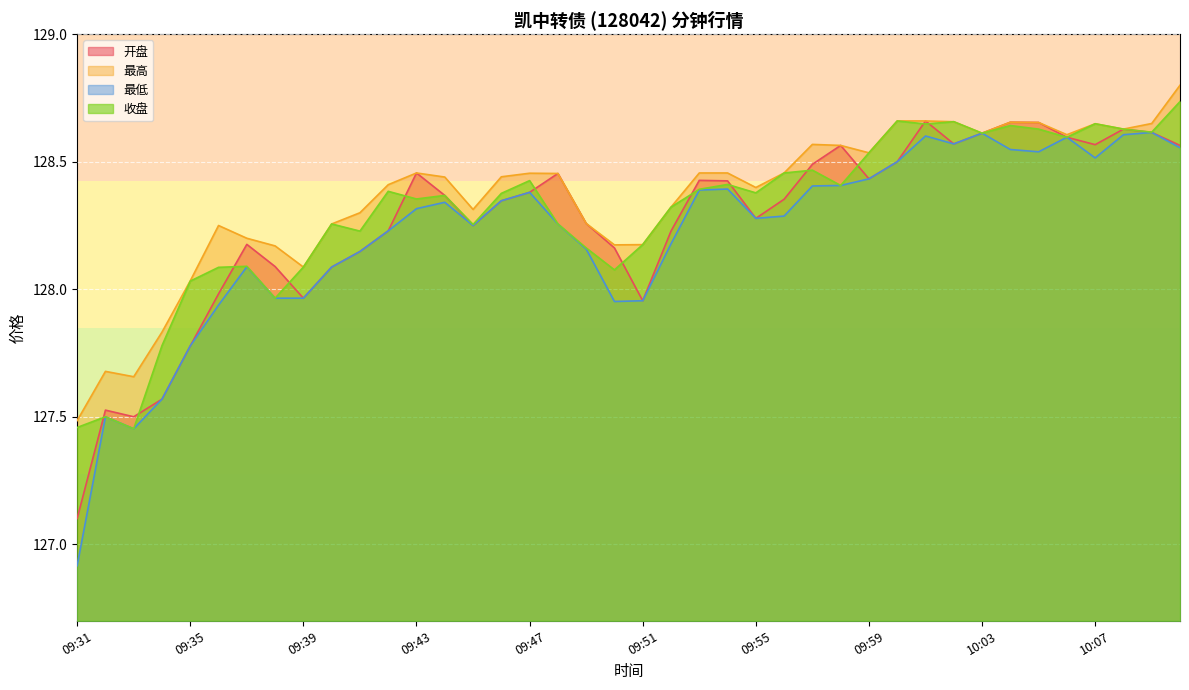

Rank the series at 10:10 from lowest to highest value.

最低, 开盘, 收盘, 最高